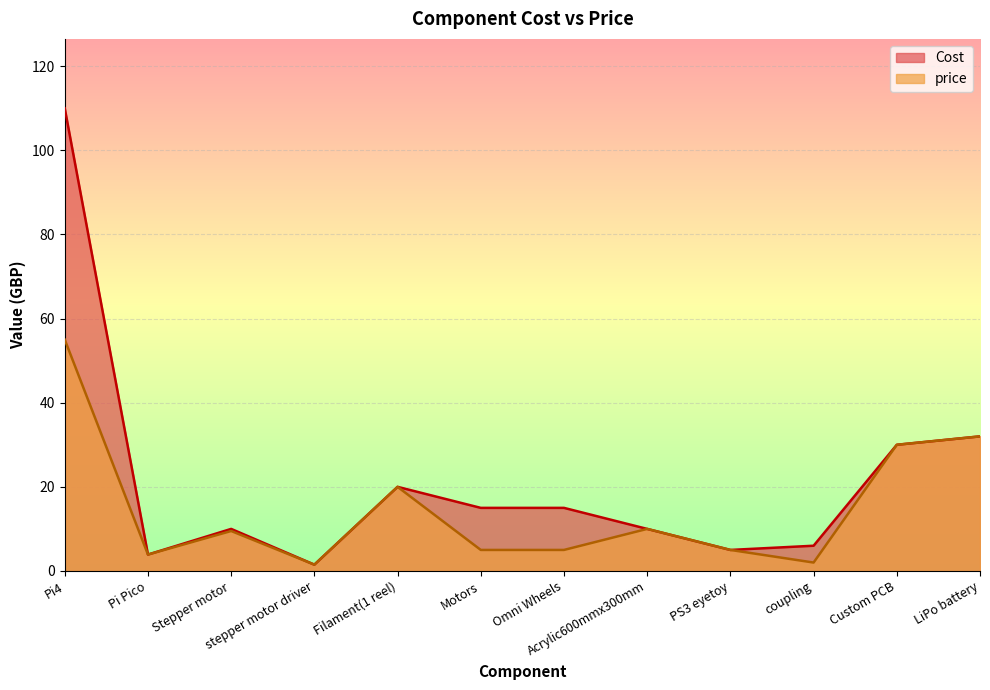

What is the difference between the highest and lowest values at Stepper motor?

0.5